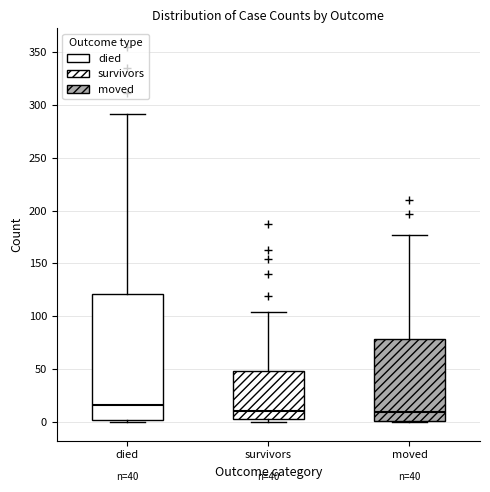

Which box is the tallest, from its lower edge to its upper edge?

died